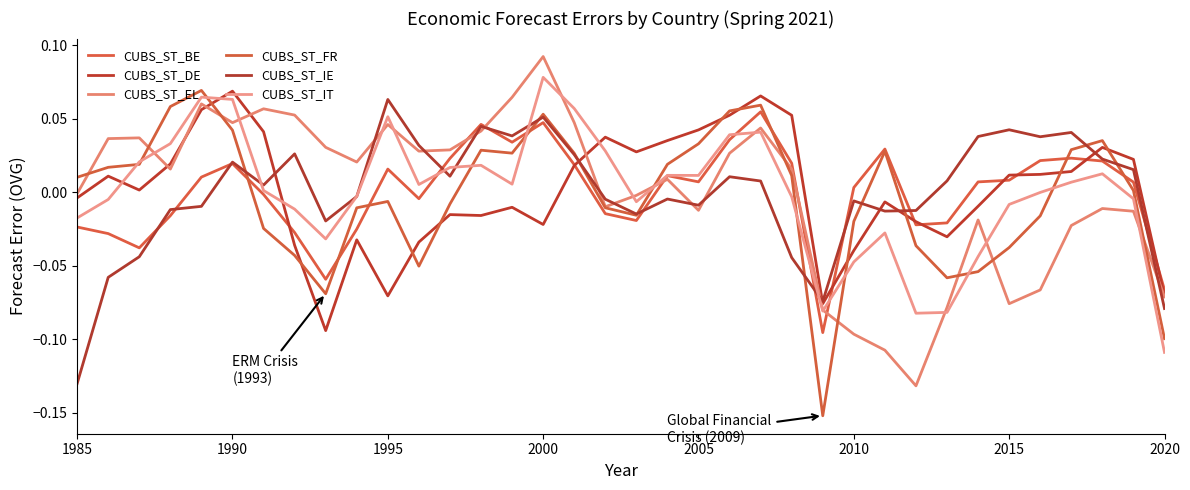

How many times do CUBS_ST_FR and CUBS_ST_BE cross each other?

7